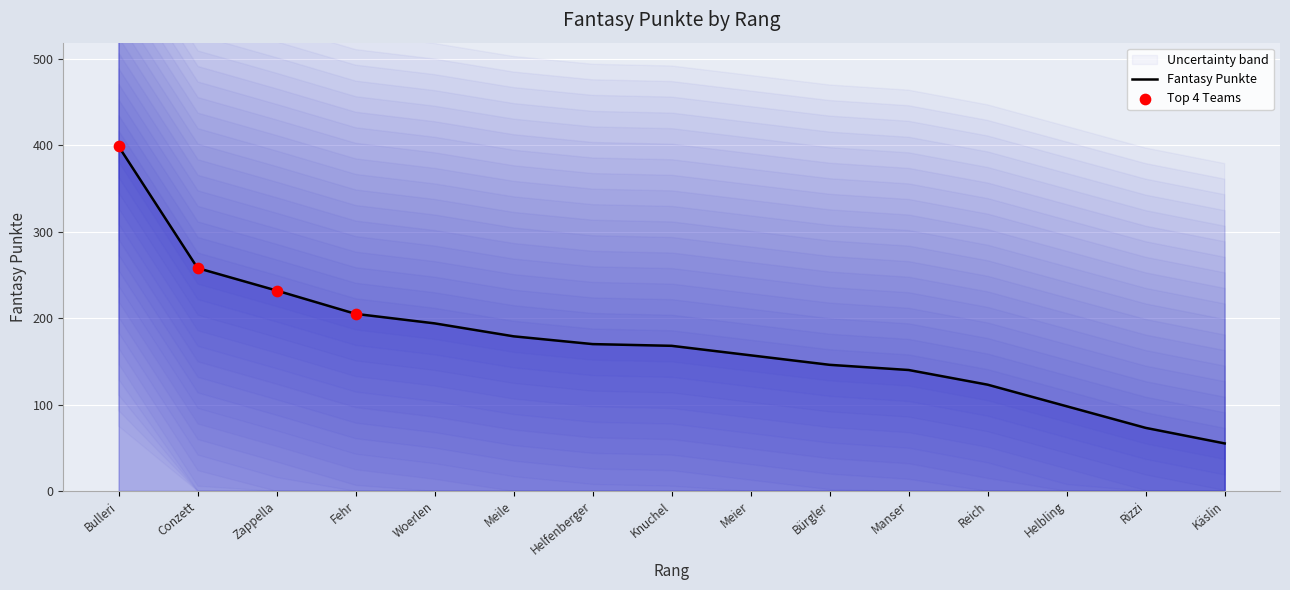

What is the ratio of the value at Helfenberger to the value at Rizzi?

2.3